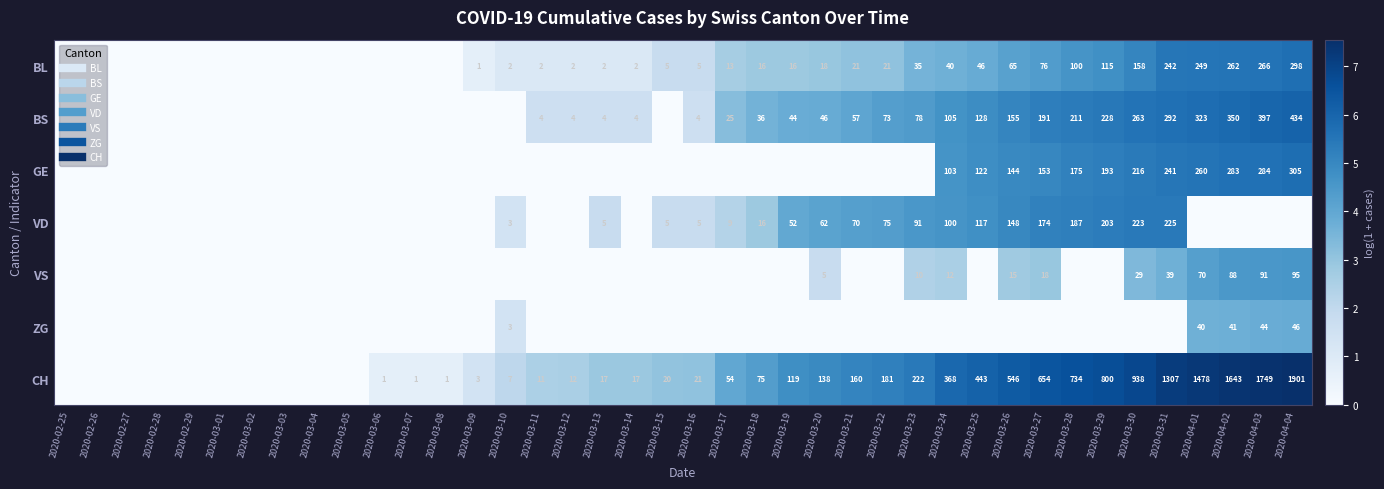

Which series has the largest range (max minus min)?

CH